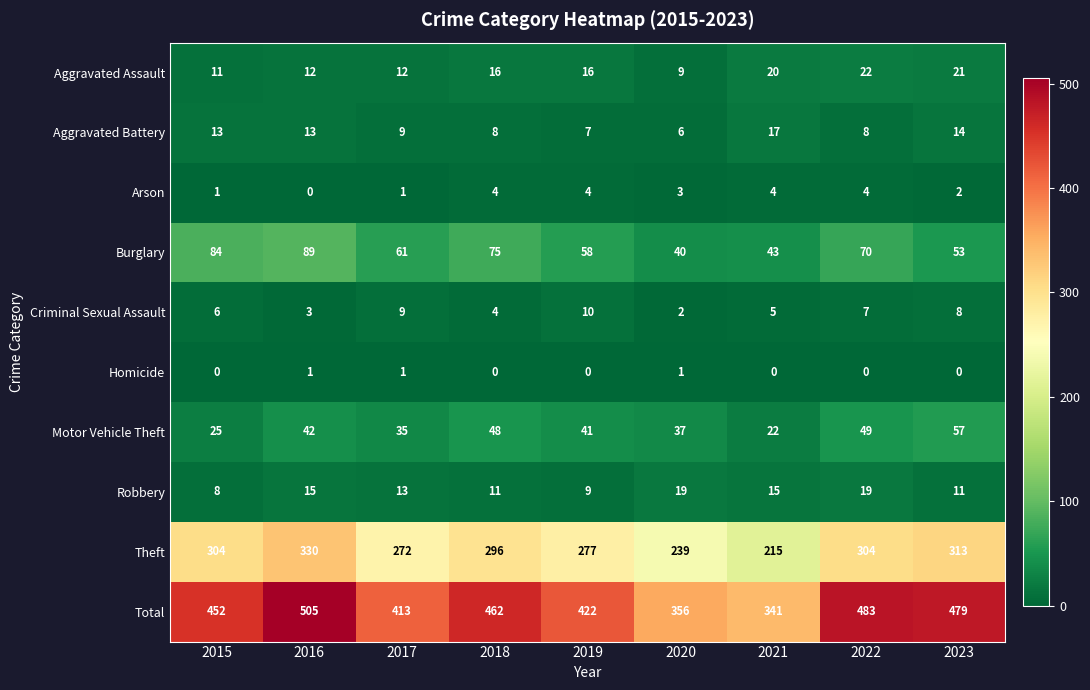

True or false: Burglary has a value of 58 at 2019.

True